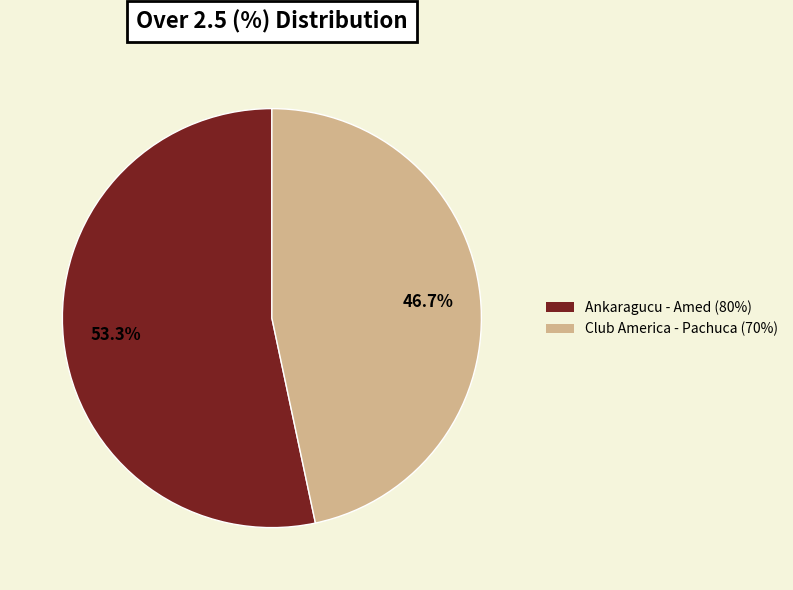

What is the ratio of the value at Ankaragucu - Amed (80%) to the value at Club America - Pachuca (70%)?

1.1